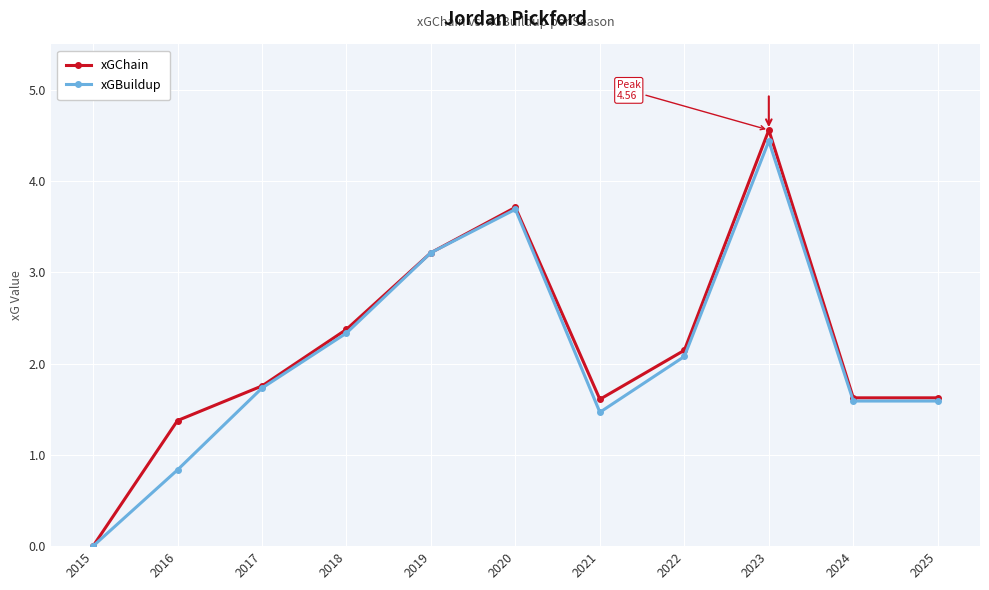

What is the difference between the maximum and minimum values in the xGChain series?

4.6